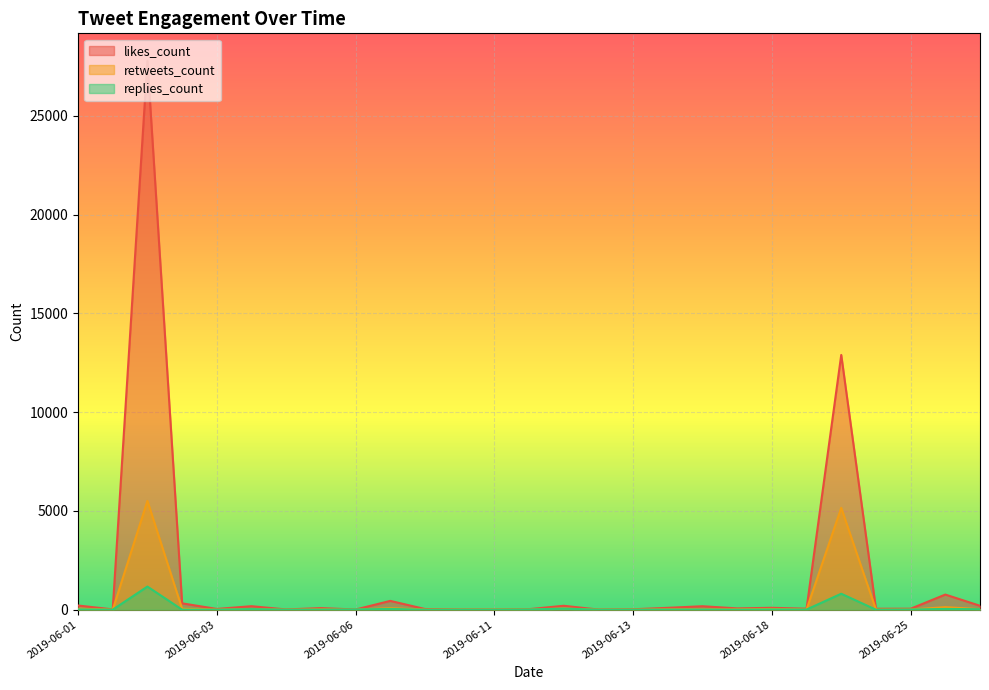

Rank the series by their maximum value, from highest to lowest.

likes_count, retweets_count, replies_count